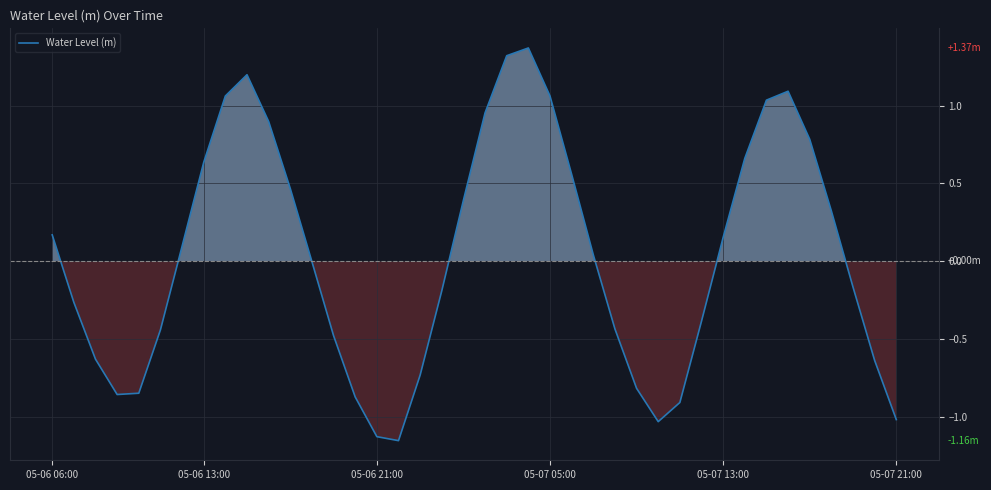

What is the difference between the maximum and minimum values?

2.5